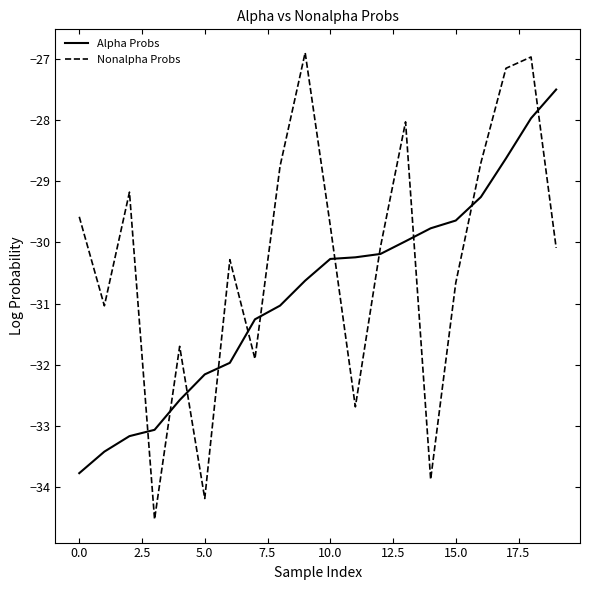

Which series has the largest total across all categories?

Nonalpha Probs